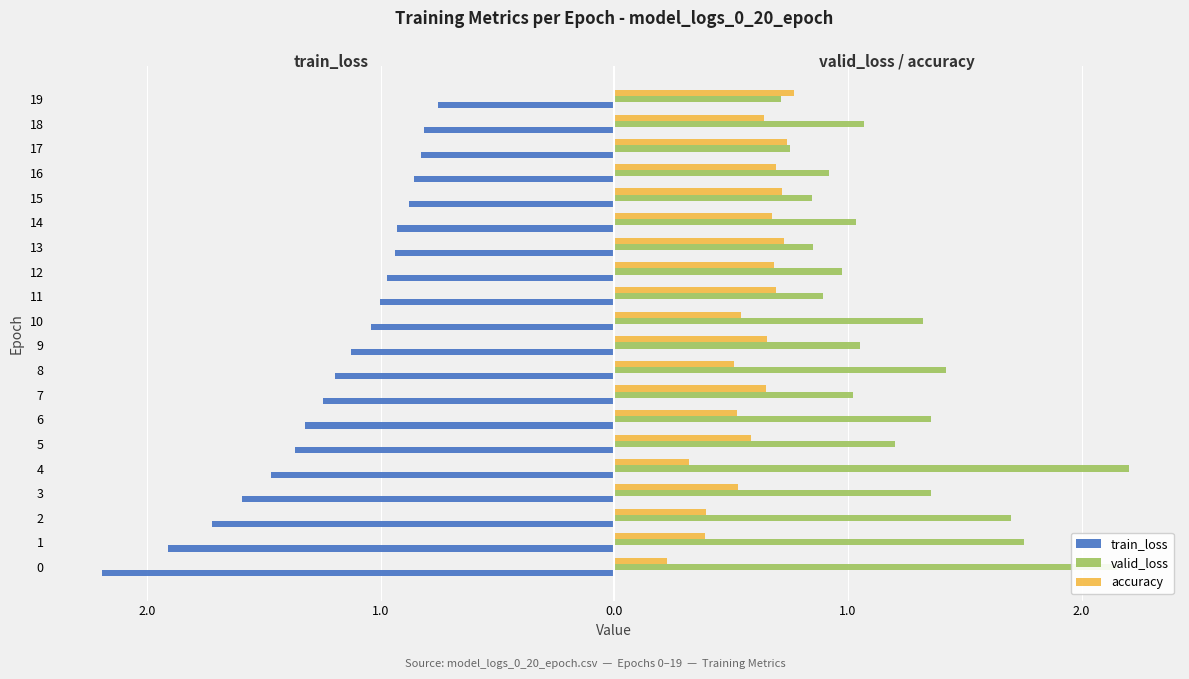

What are all the series names shown in the legend?

train_loss, valid_loss, accuracy